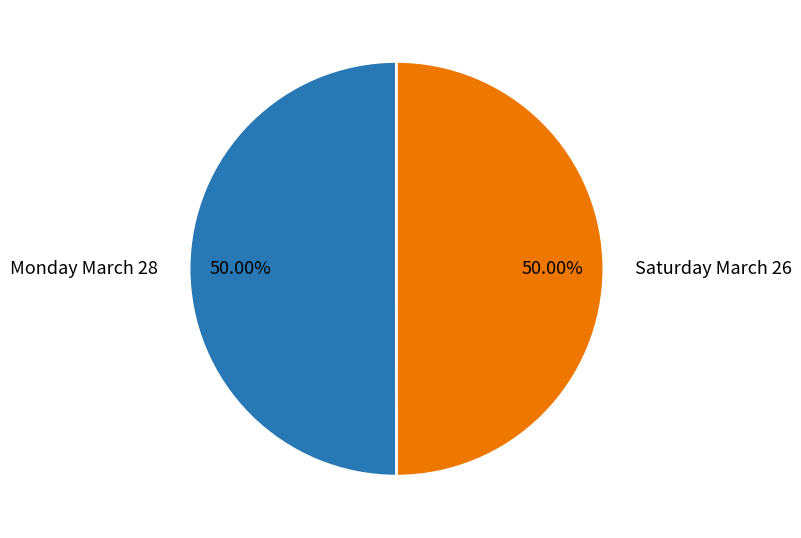

To the nearest percent, what portion does Saturday March 26 represent?

50%